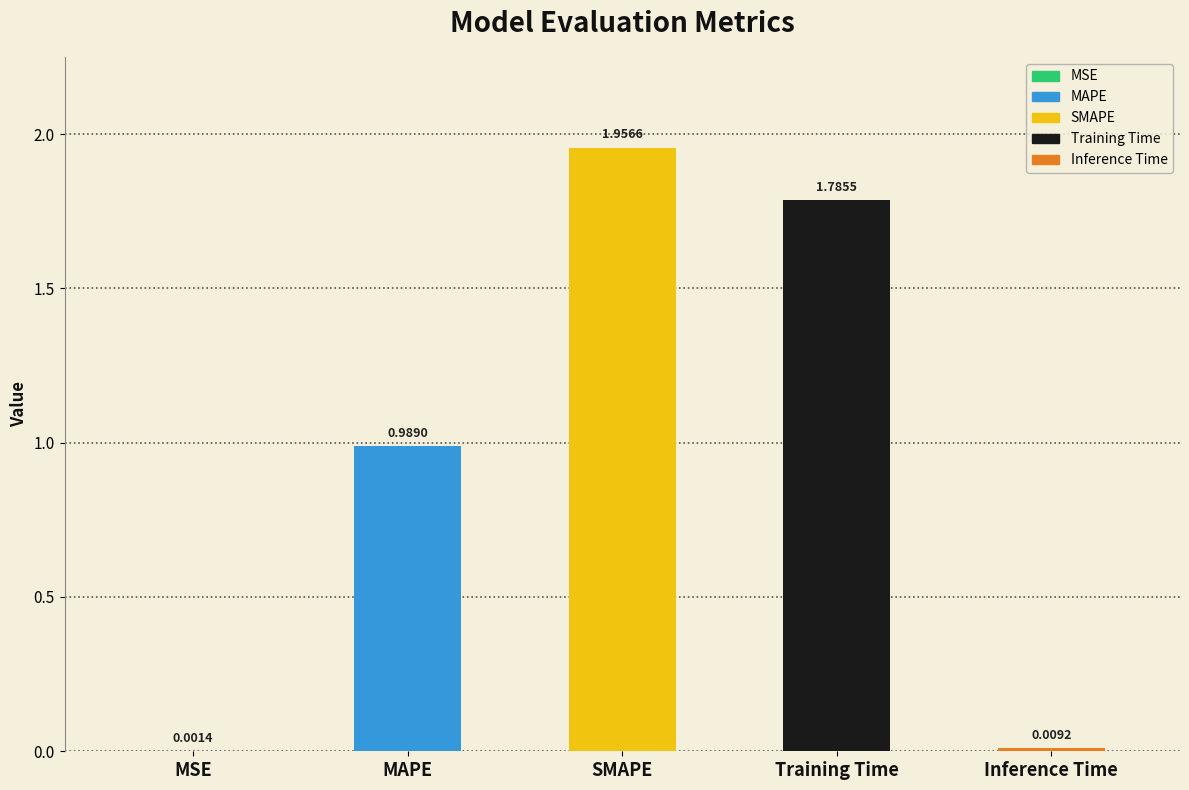

At which label is the value closest to 0?

MSE